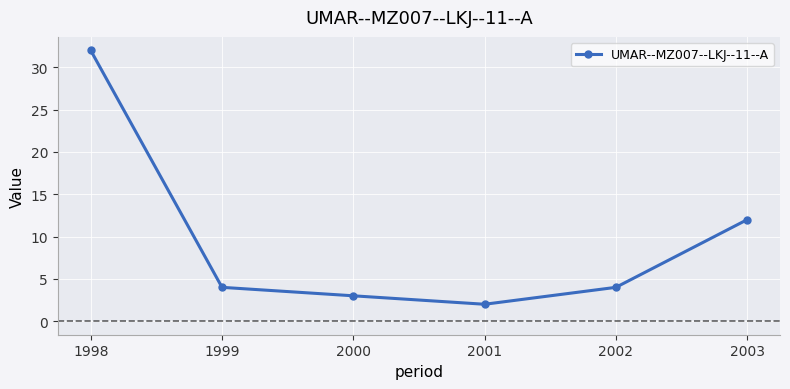

What is the value of the 5th point from the left?

4